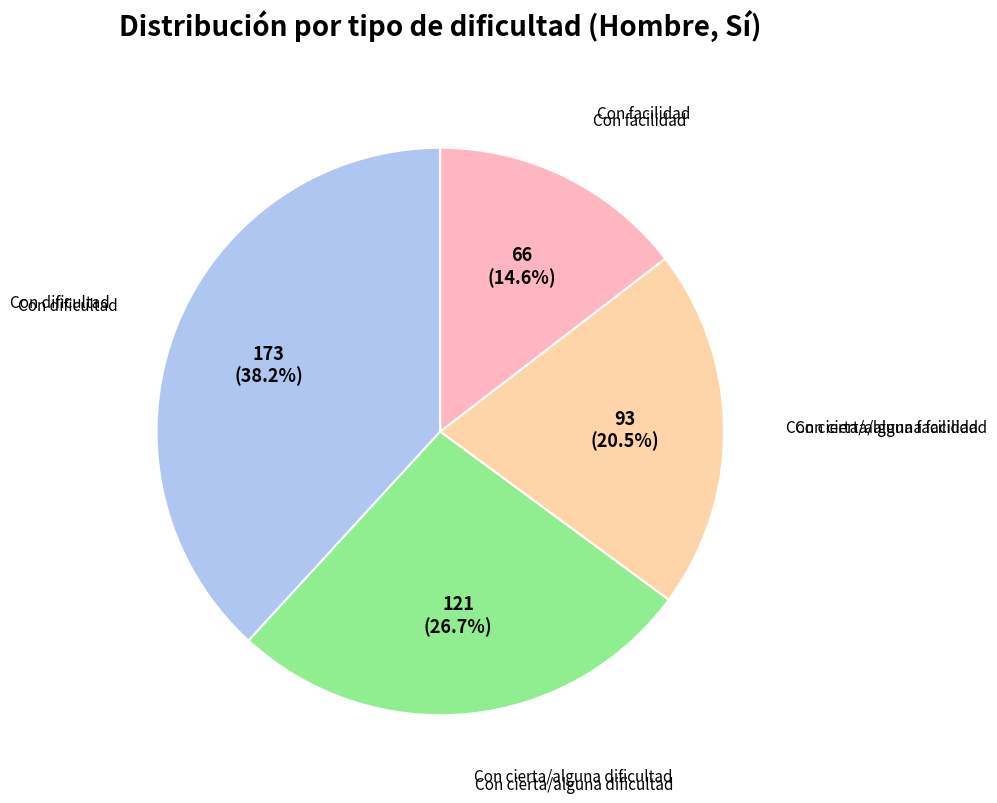

Which category has the biggest portion of the pie?

Con dificultad